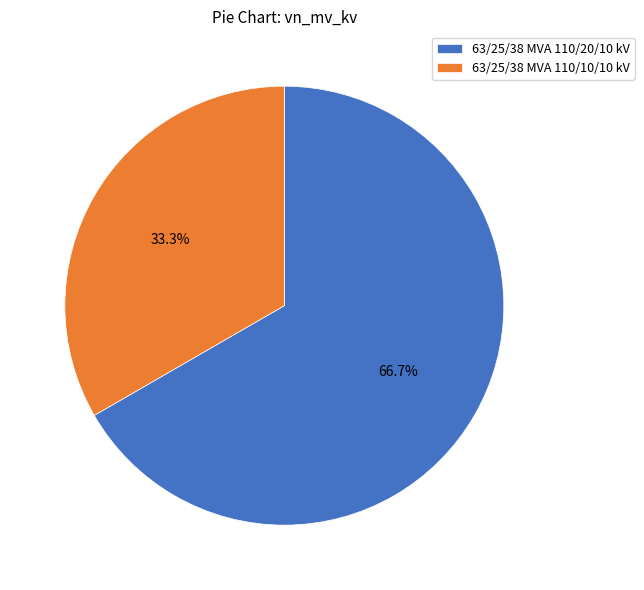

Does 63/25/38 MVA 110/10/10 kV represent more than half of the total?

No